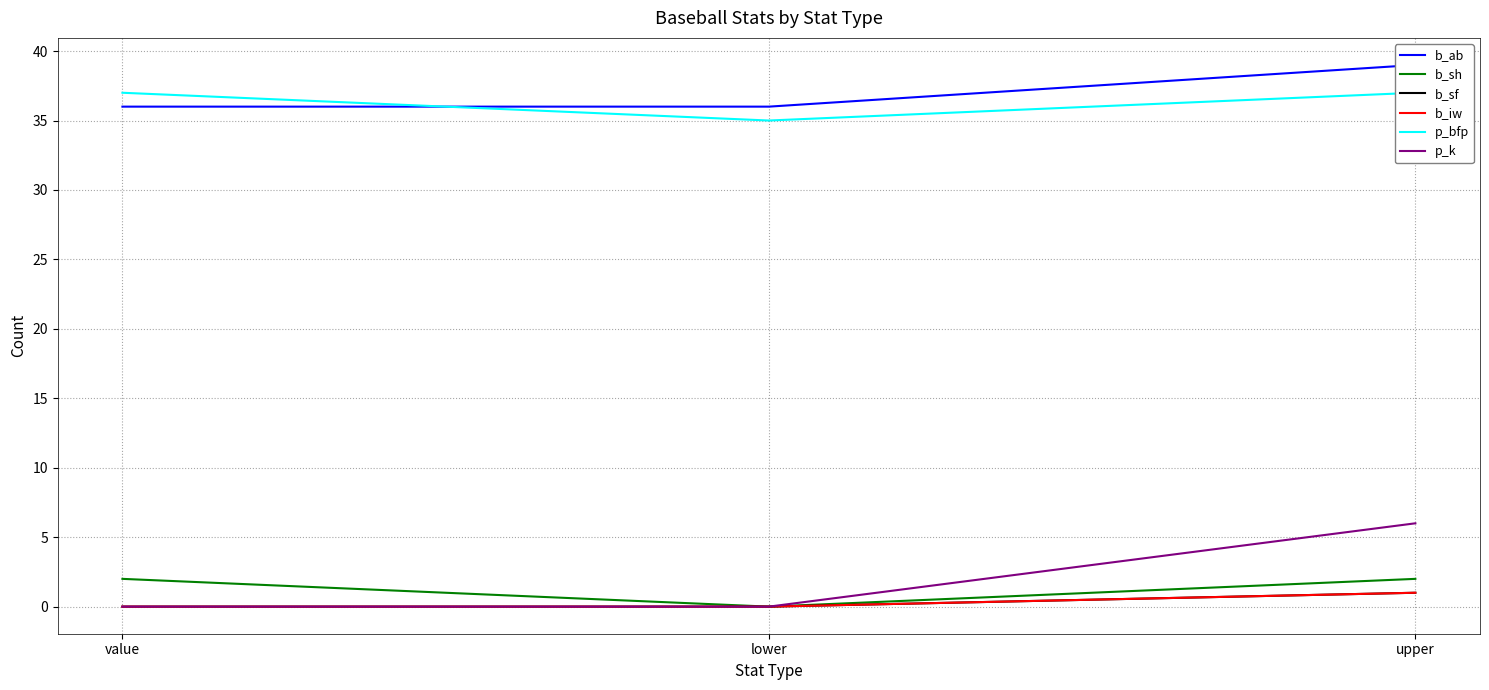

Reading left to right, what are all the values shown in this chart?

b_ab: 36	36	39
b_sh: 2	0	2
b_sf: 0	0	1
b_iw: 0	0	1
p_bfp: 37	35	37
p_k: 0	0	6